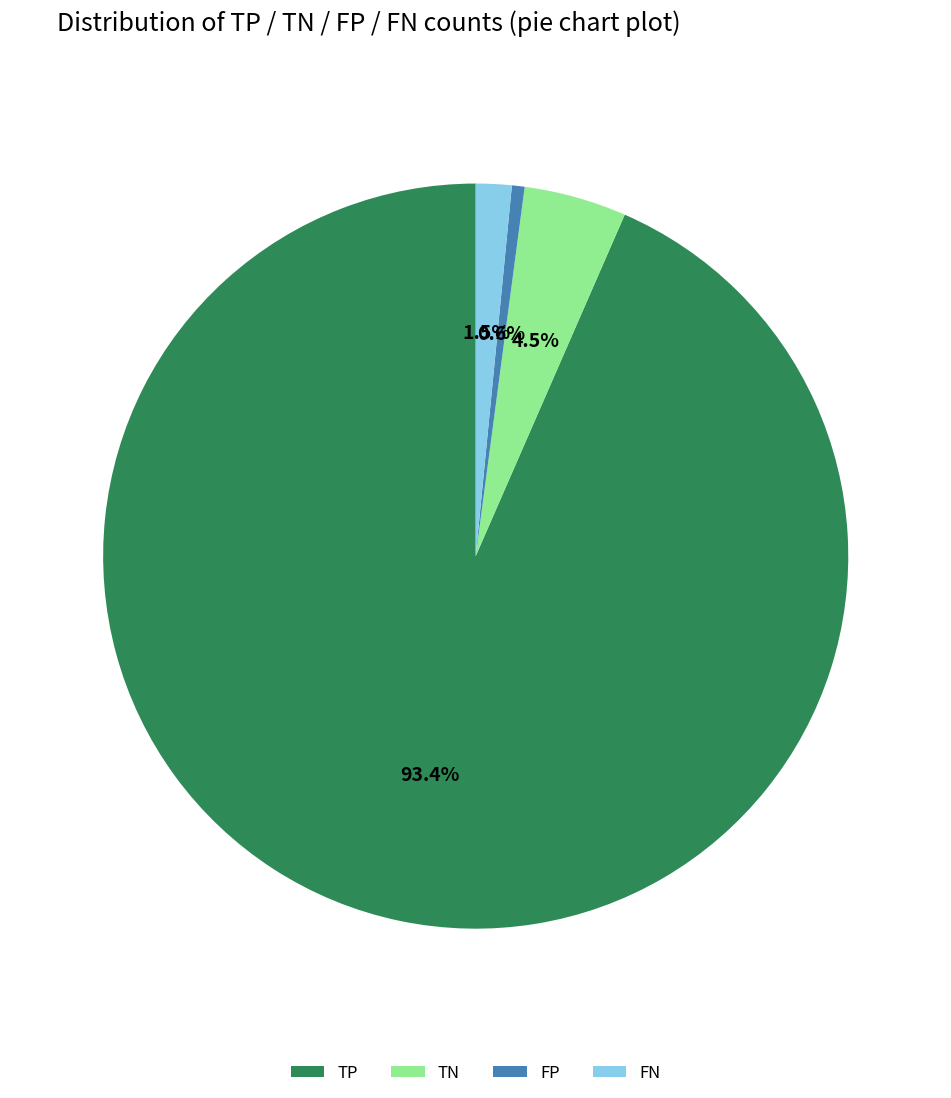

Which slice is the largest?

TP